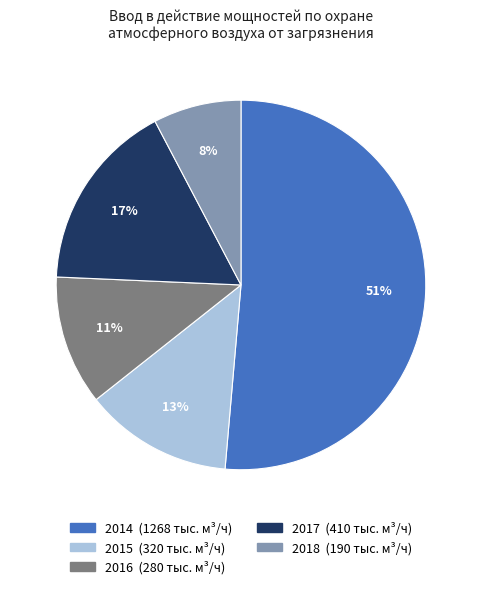

To the nearest percent, what portion does 2014 represent?

51%